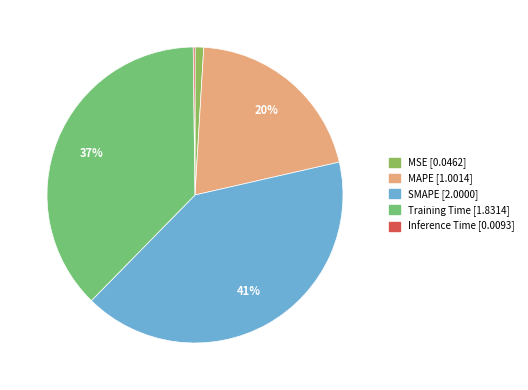

To the nearest percent, what portion does SMAPE represent?

41%